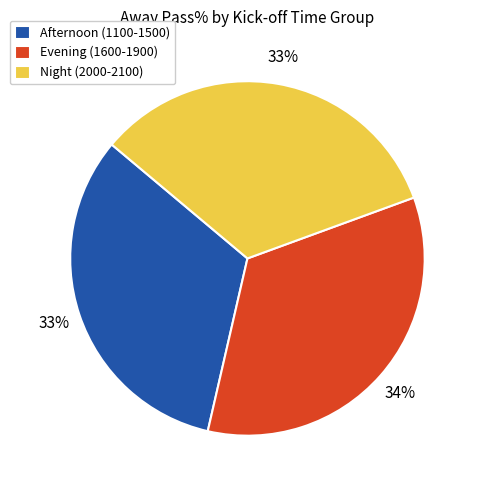

To the nearest percent, what portion does Afternoon (1100-1500) represent?

33%